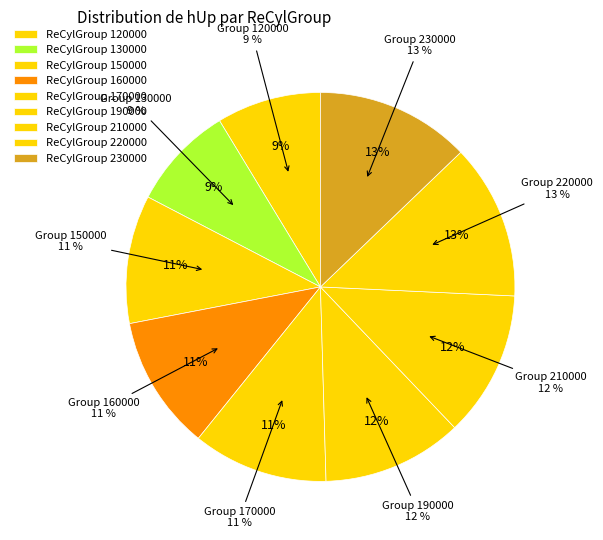

How many slices are in this pie chart?

9